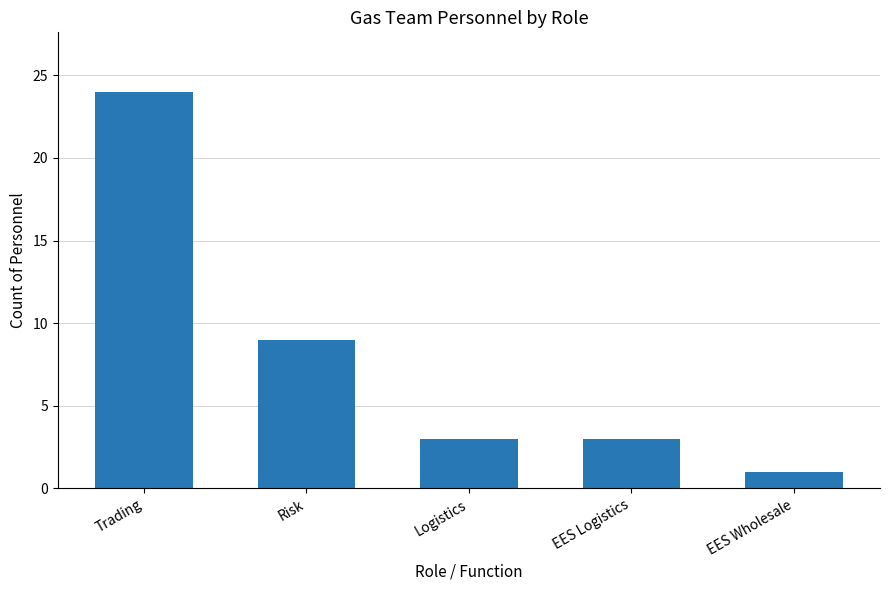

What is the change in value from Risk to Logistics?

-6